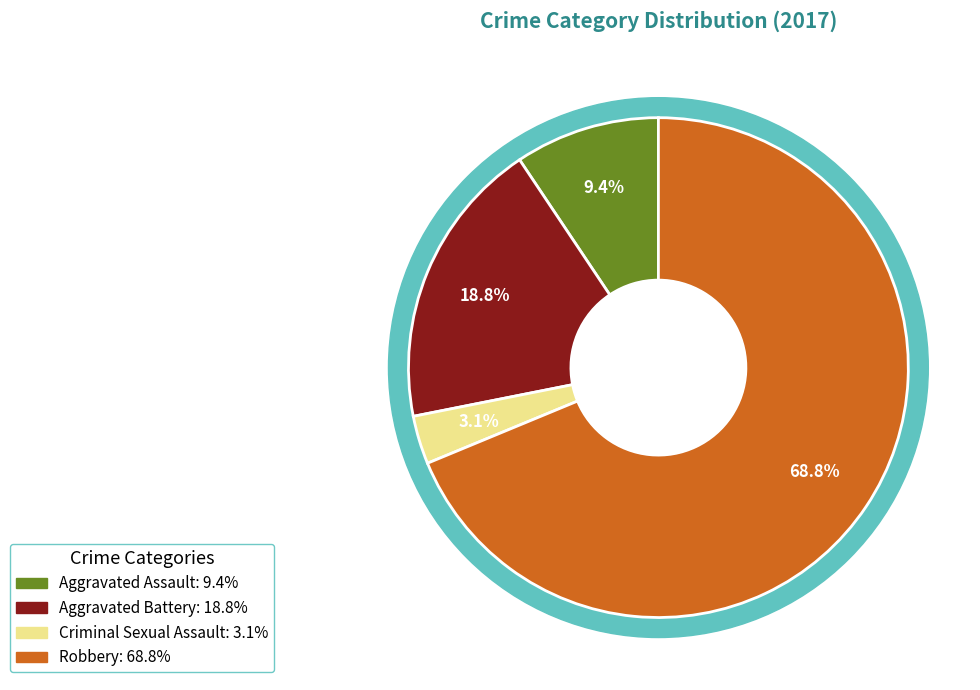

Which category accounts for the majority?

Robbery